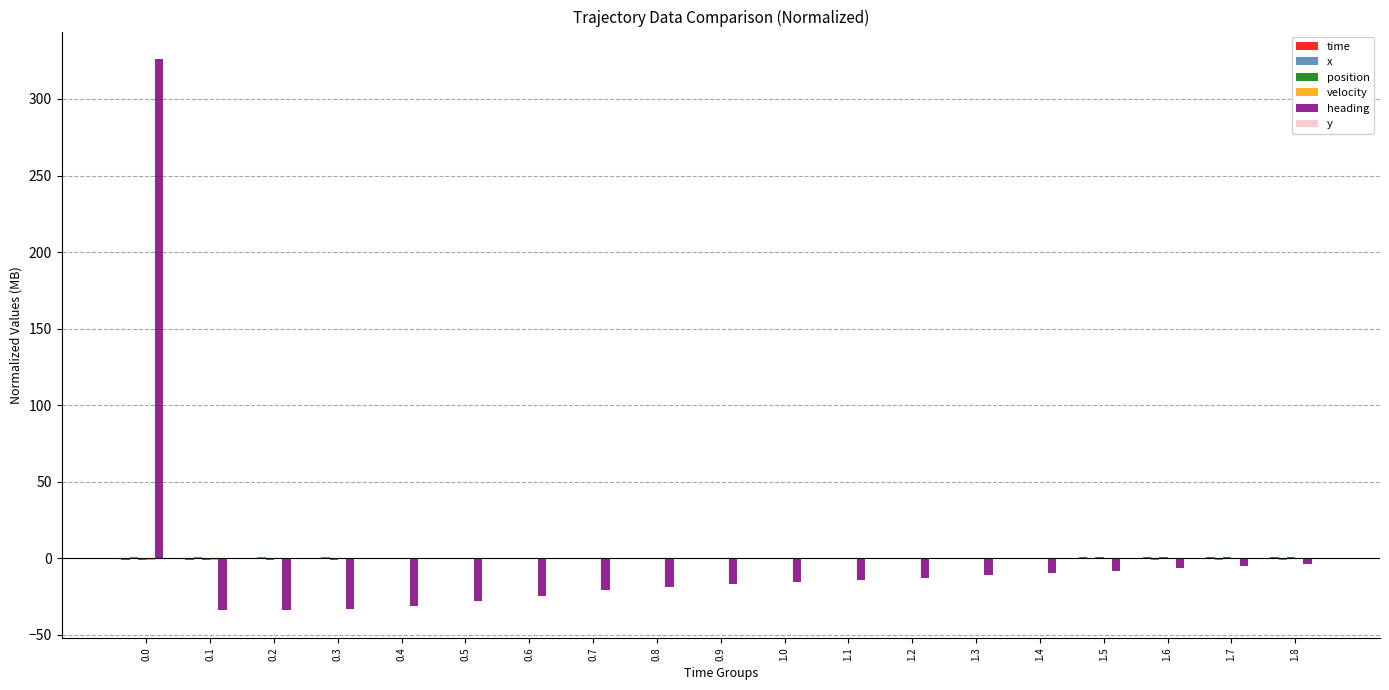

What is the minimum value for y?

-0.2